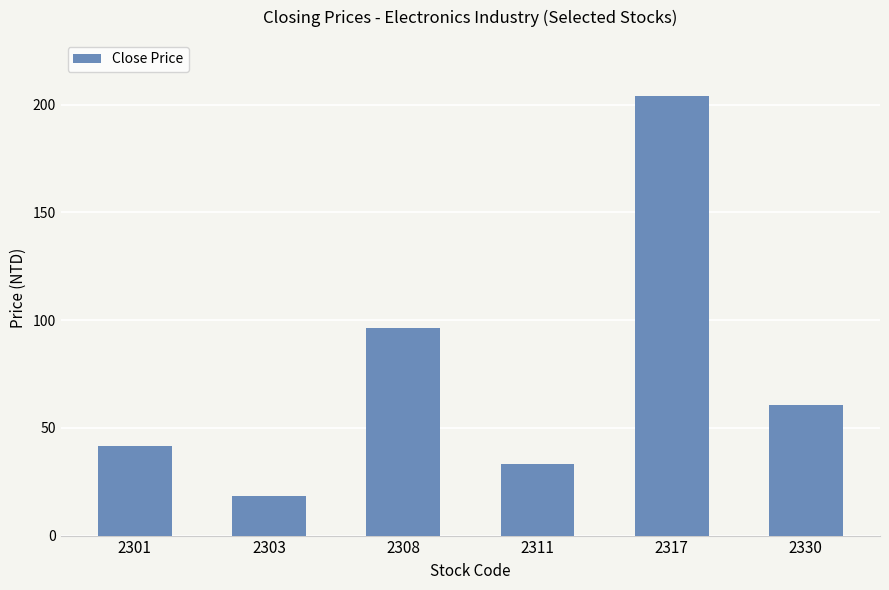

How many categories are shown in the chart?

6